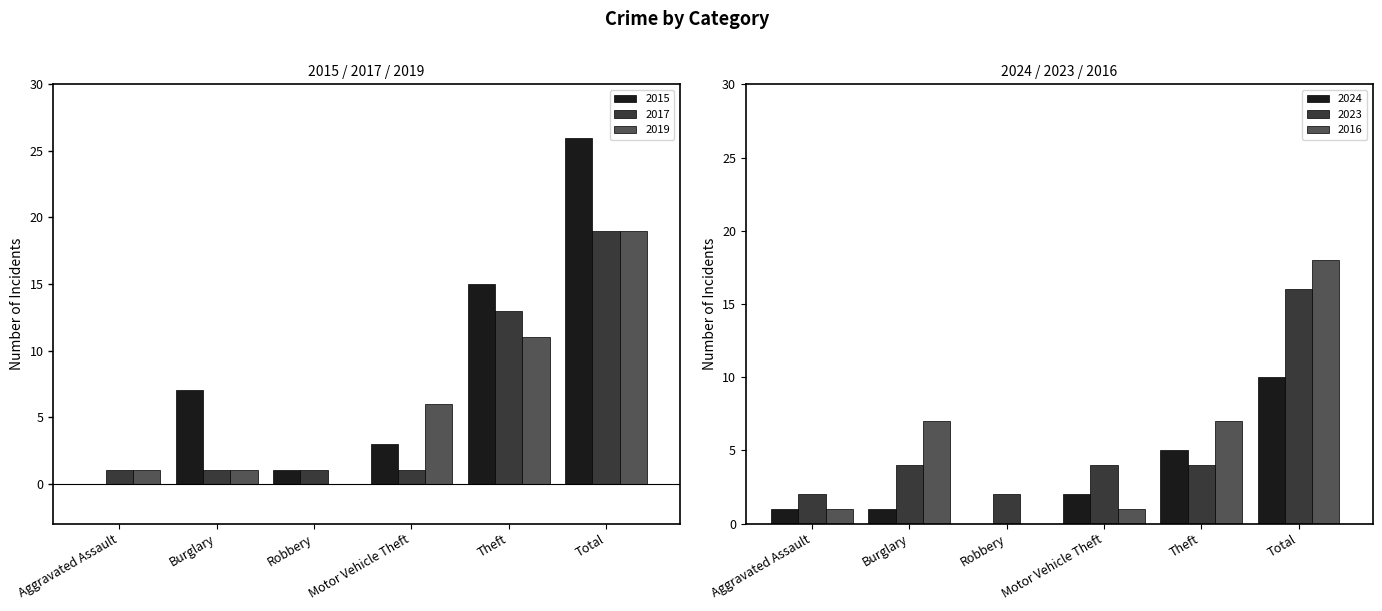

What position from the left is Robbery?

3